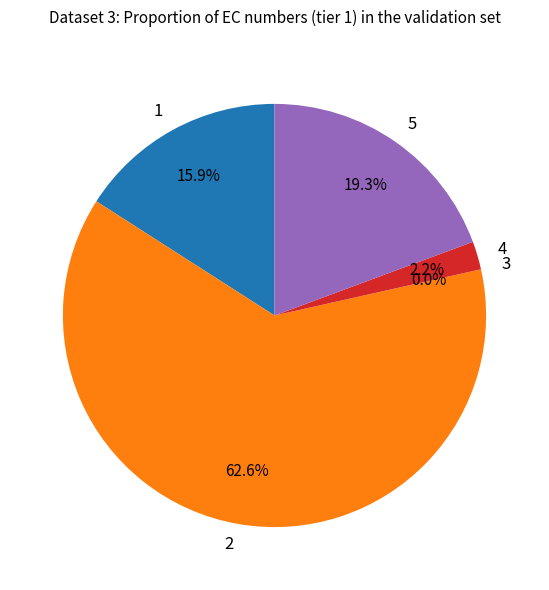

To the nearest percent, what percentage of the pie is signal segment 4?

2%